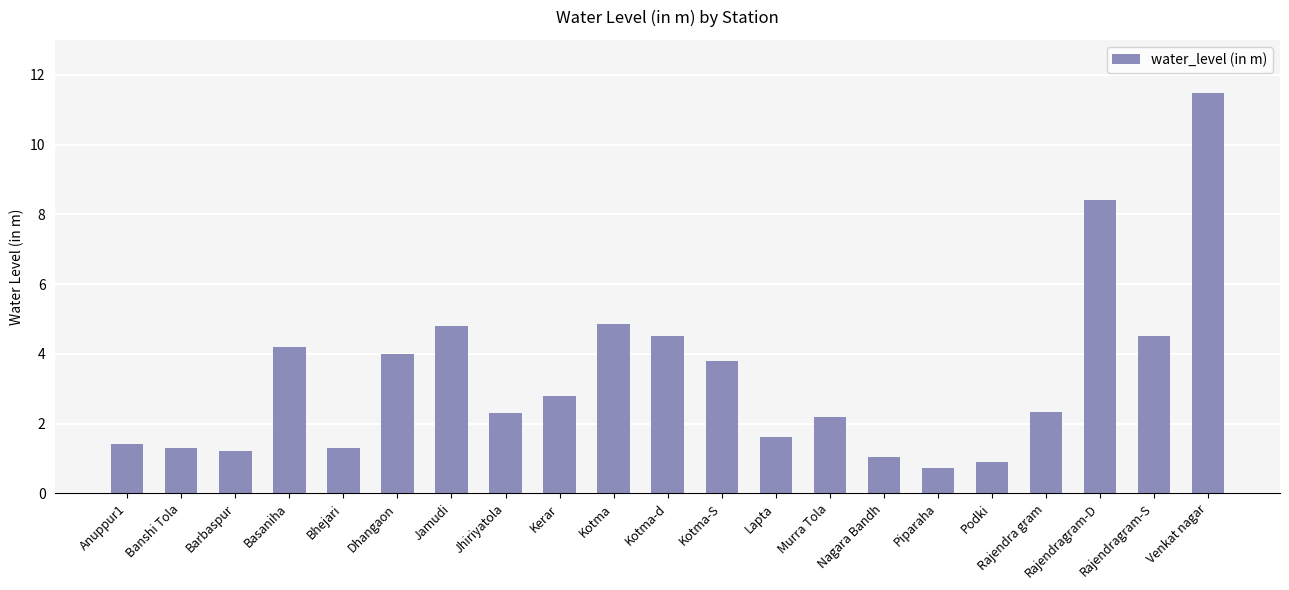

What is the change in value from Dhangaon to Podki?

-3.1